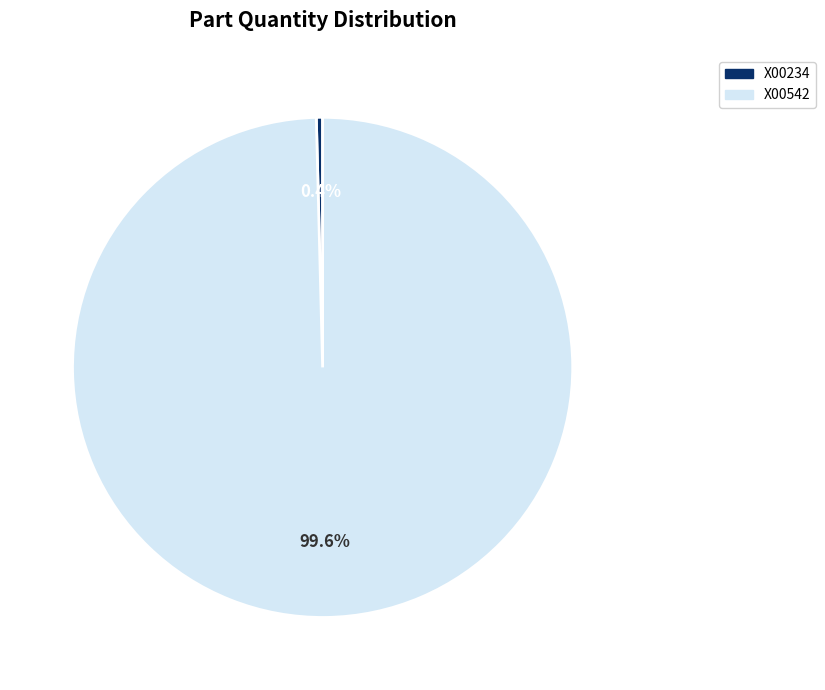

To the nearest percent, what is the difference between the largest and smallest slice percentages?

99%